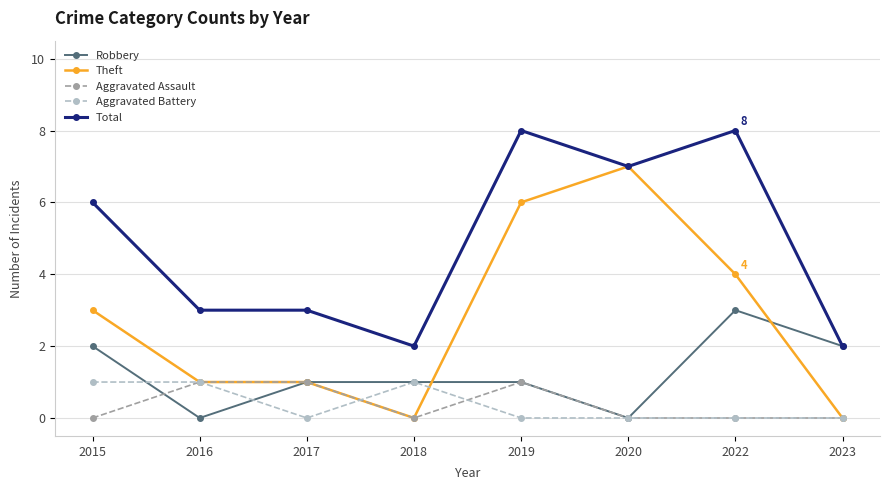

At which label is Total closest to 5?

2015